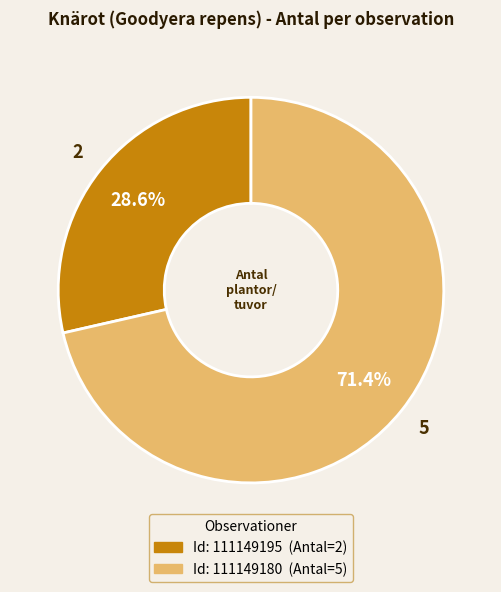

Is there a majority slice in this chart?

Yes